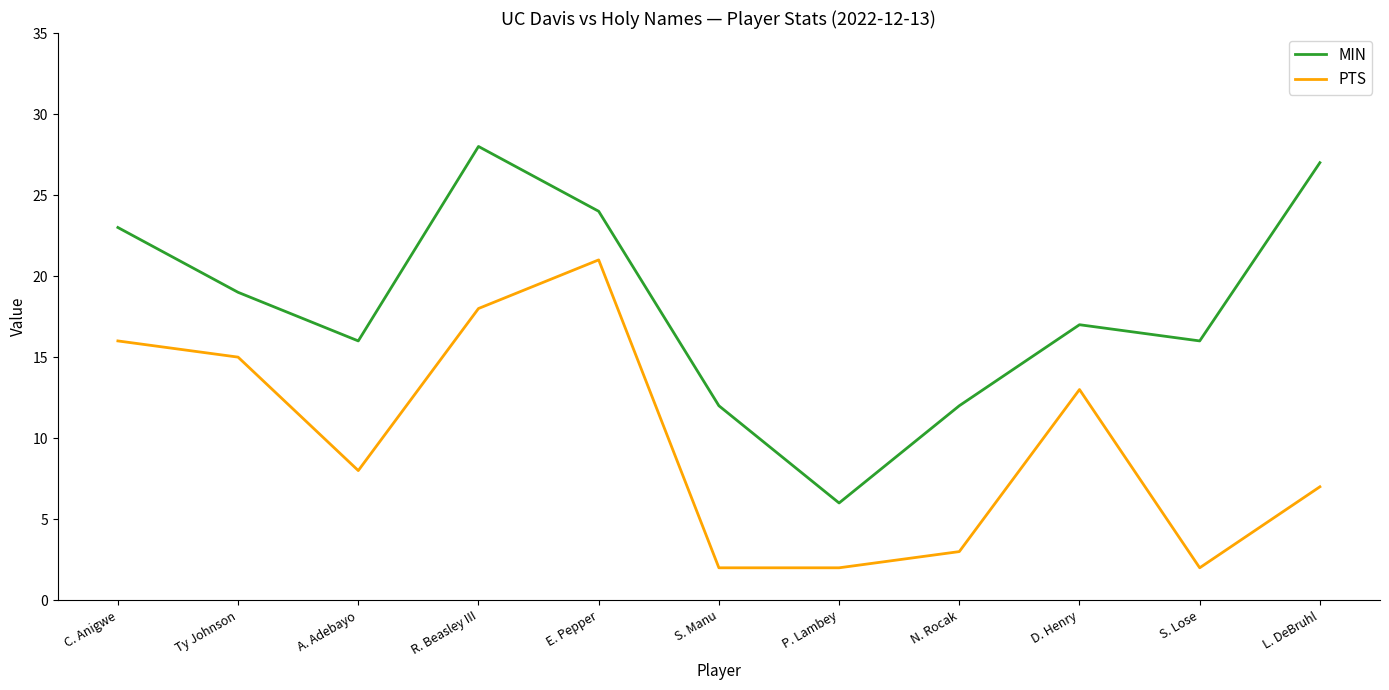

Which series has the largest total across all categories?

MIN